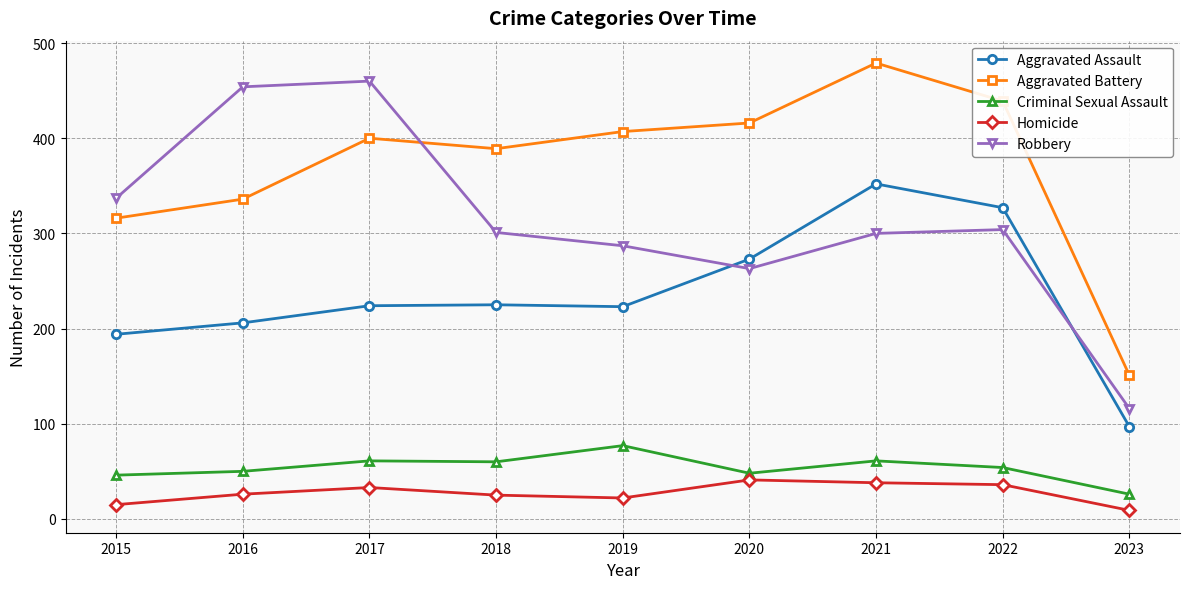

At which category does the chart reach its peak across all series?

2021